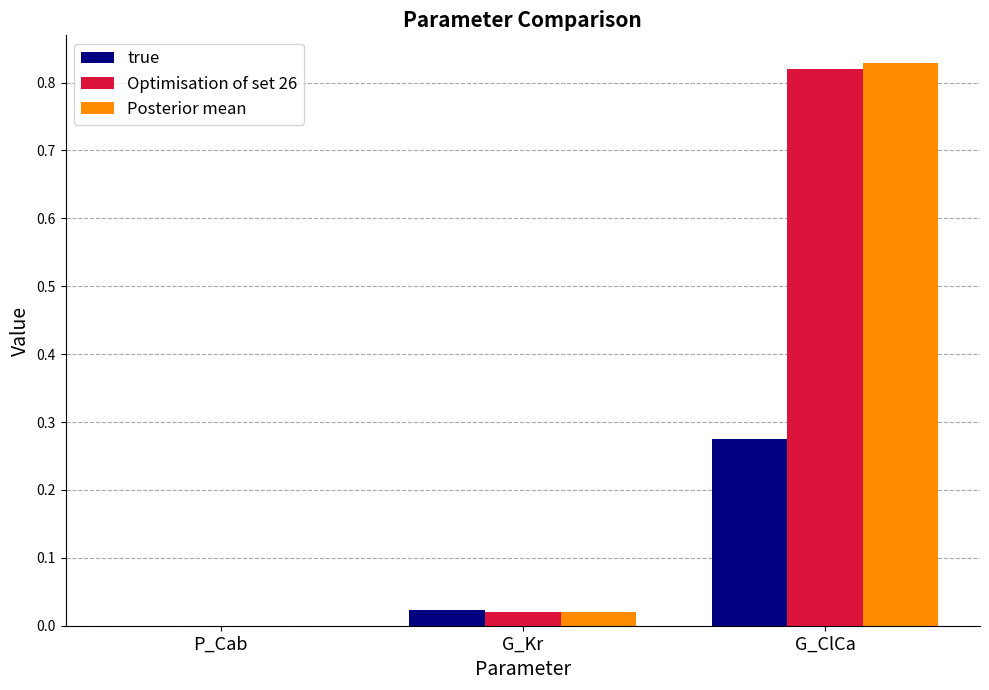

Is the value of true at P_Cab greater than the value of Optimisation of set 26 at G_Kr?

No